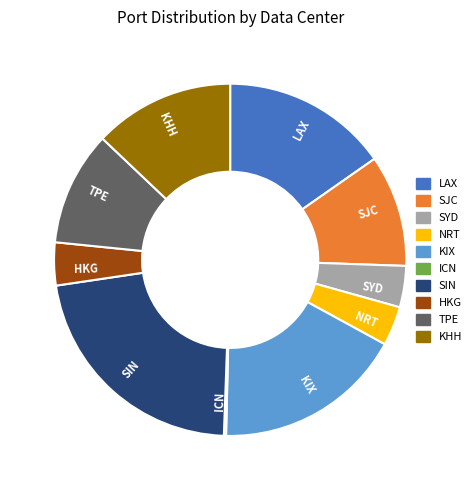

Is it true that TPE is 1% of the pie?

False